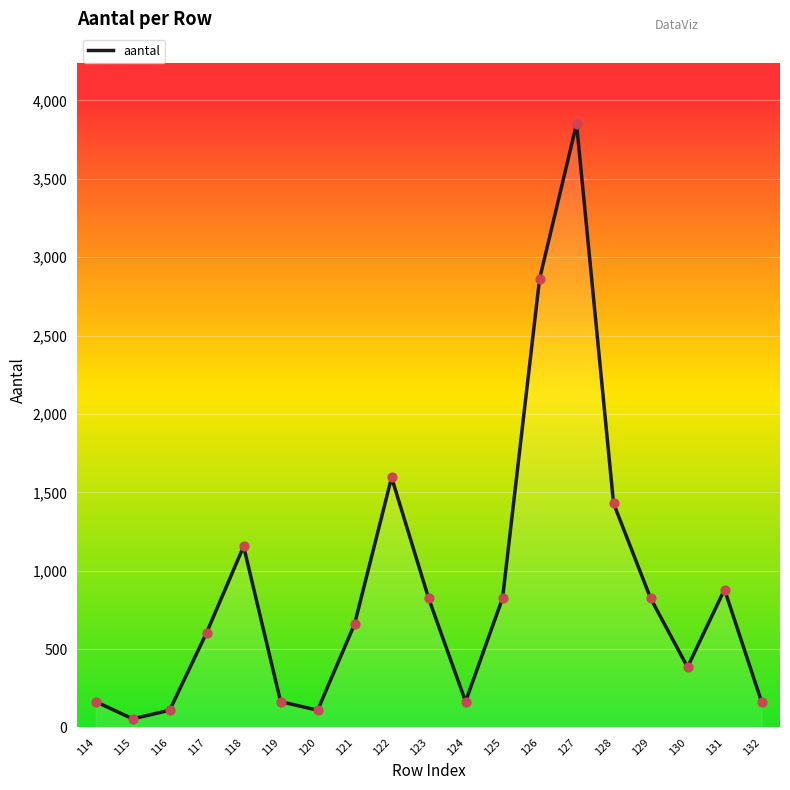

What is the change in value from 118 to 132?

-990